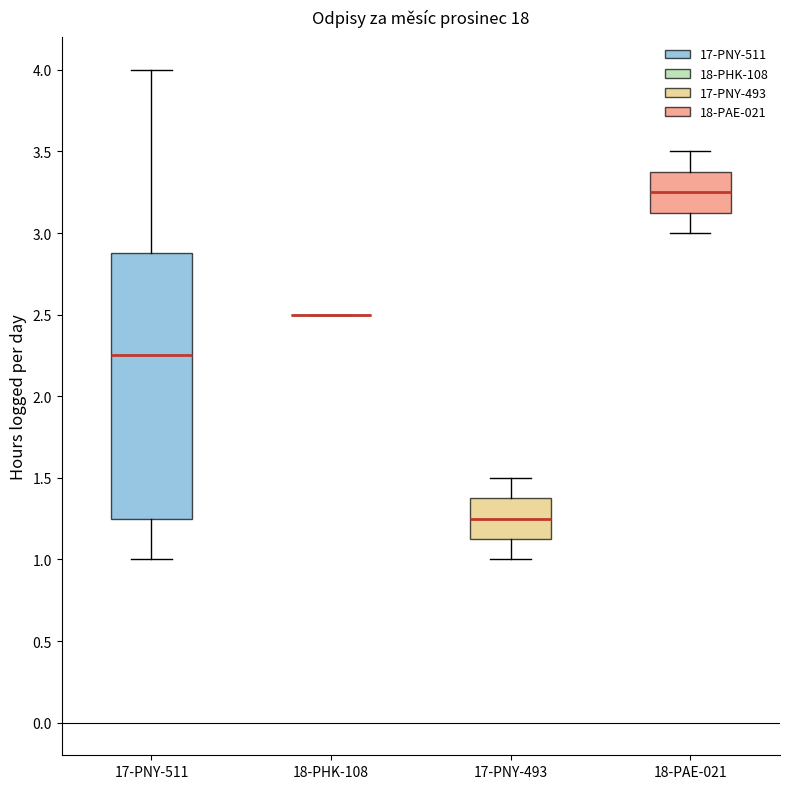

Reading left to right, read every box against the y-axis: the position of its median line, the range the box covers, and the ends of its whiskers. The values are not printed on the chart, so give them approximately, as read against the axis.

17-PNY-511: median 2.25, box 1.25 to 2.90, whiskers 1.00 to 4.00
18-PHK-108: box collapsed to a line at 2.50, whiskers 2.50 to 2.50
17-PNY-493: median 1.25, box 1.15 to 1.40, whiskers 1.00 to 1.50
18-PAE-021: median 3.25, box 3.15 to 3.40, whiskers 3.00 to 3.50